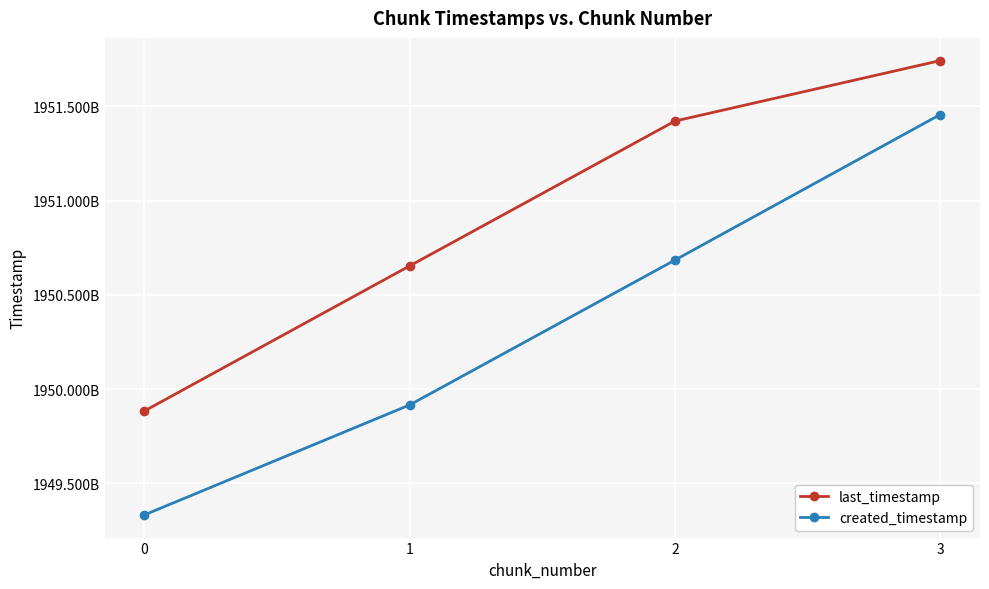

What is the maximum value shown in the chart?

1951743403642